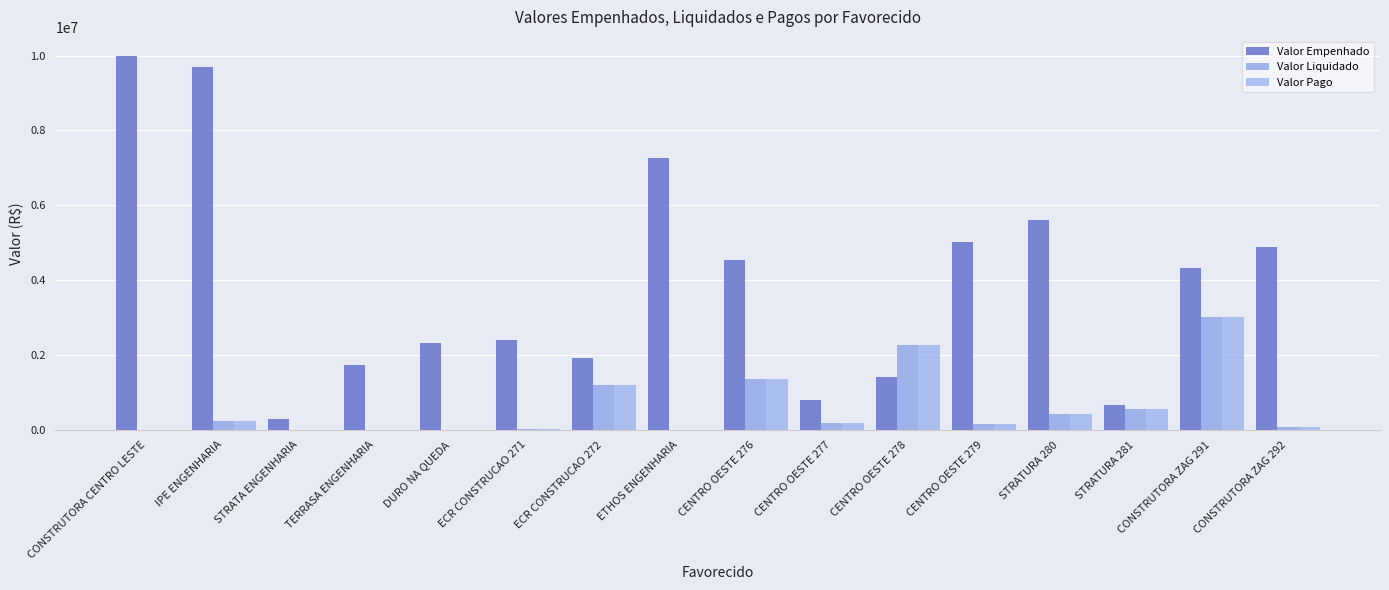

Reading left to right, what are all the values shown in this chart?

Valor Empenhado: 10000000.0	9700000.0	300000.0	1736030.4	2330420.7	2404075.4	1923408.3	7276572.5	4548258.5	810000.0	1422132.2	5018273.0	5599332.8	659000.0	4328792.6	4896420.5
Valor Liquidado: 0.0	230022.5	0.0	0.0	0.0	16244.0	1197095.5	0.0	1360292.3	181969.7	2266946.2	147704.7	429643.3	571156.7	3019209.3	84234.2
Valor Pago: 0.0	230022.5	0.0	0.0	0.0	16244.0	1197095.5	0.0	1360292.3	181969.7	2266946.2	147704.7	429643.3	571156.7	3019209.3	84234.2